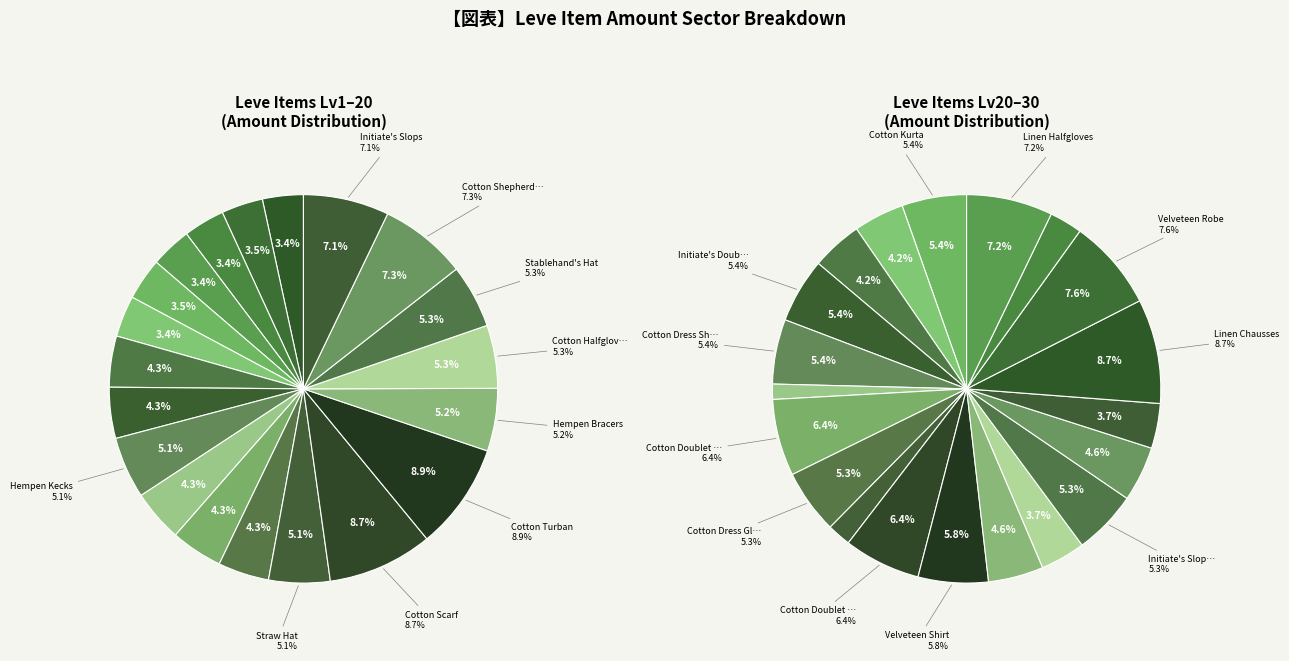

To the nearest percent, what is the difference between the largest and smallest slice percentages?

5%